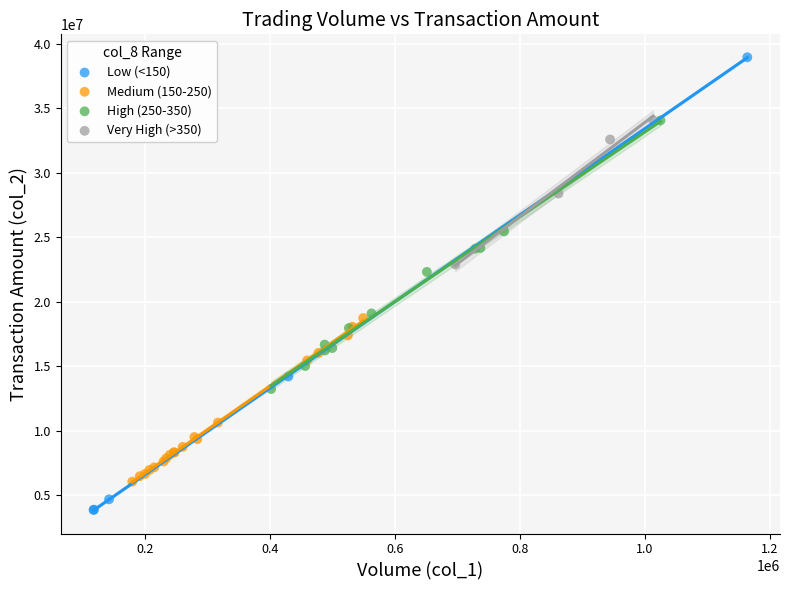

Which series contains the lowest Y value?

Low (<150)